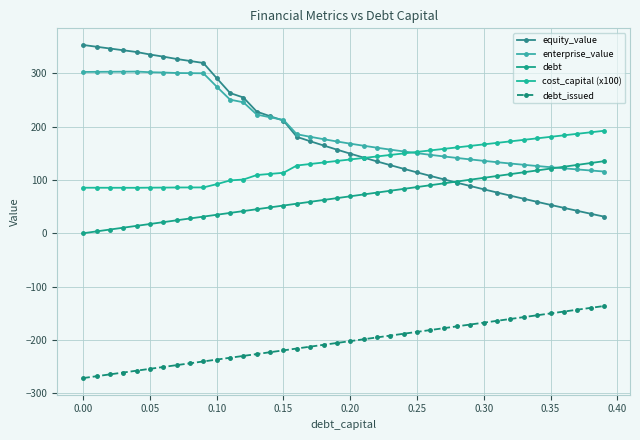

Count the number of data series in this chart.

5